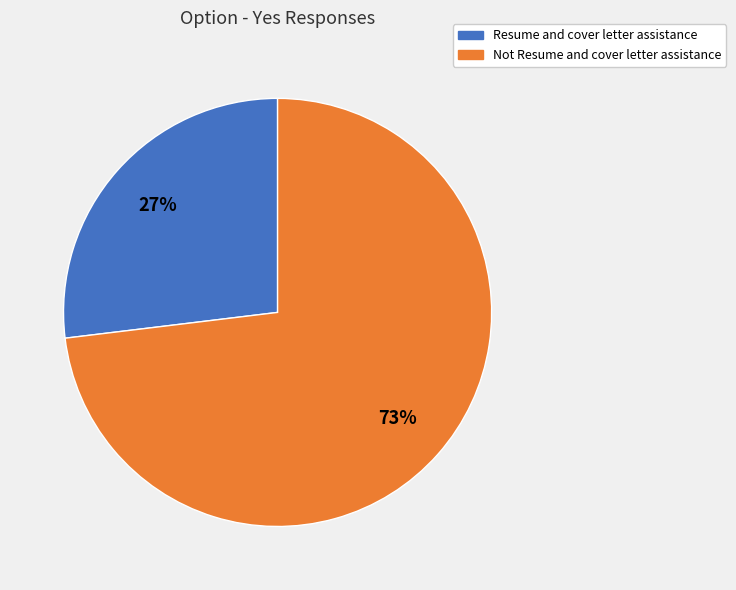

To the nearest percent, what is the combined percentage of Resume and cover letter assistance and Not Resume and cover letter assistance?

100%